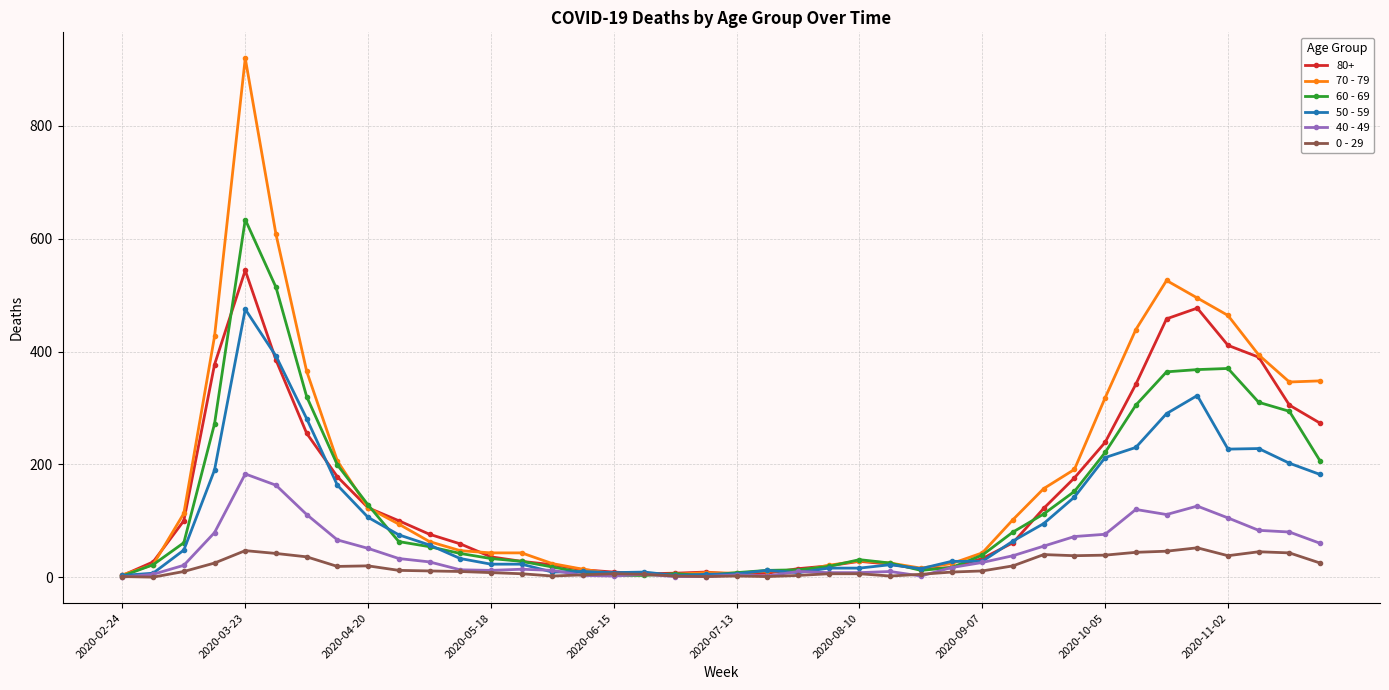

True or false: 40 - 49 has more than 2 interior local peaks.

True